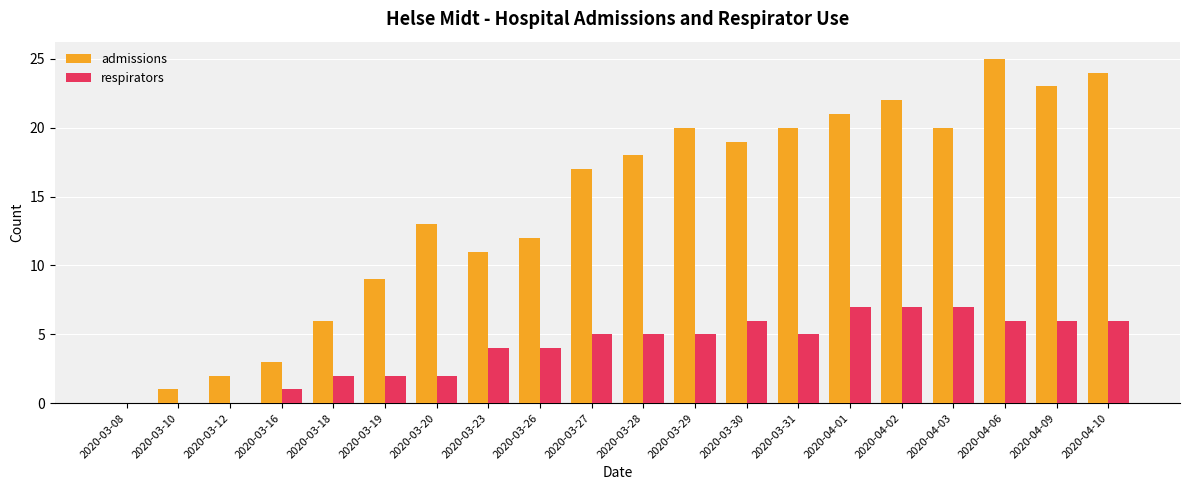

Where is admissions nearest to the value 12?

2020-03-26